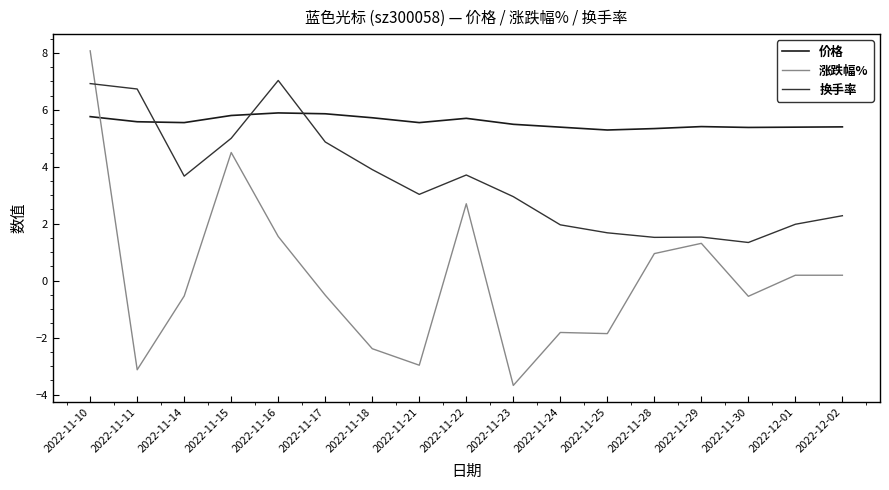

List the series in order of their peak value, highest first.

涨跌幅%, 换手率, 价格